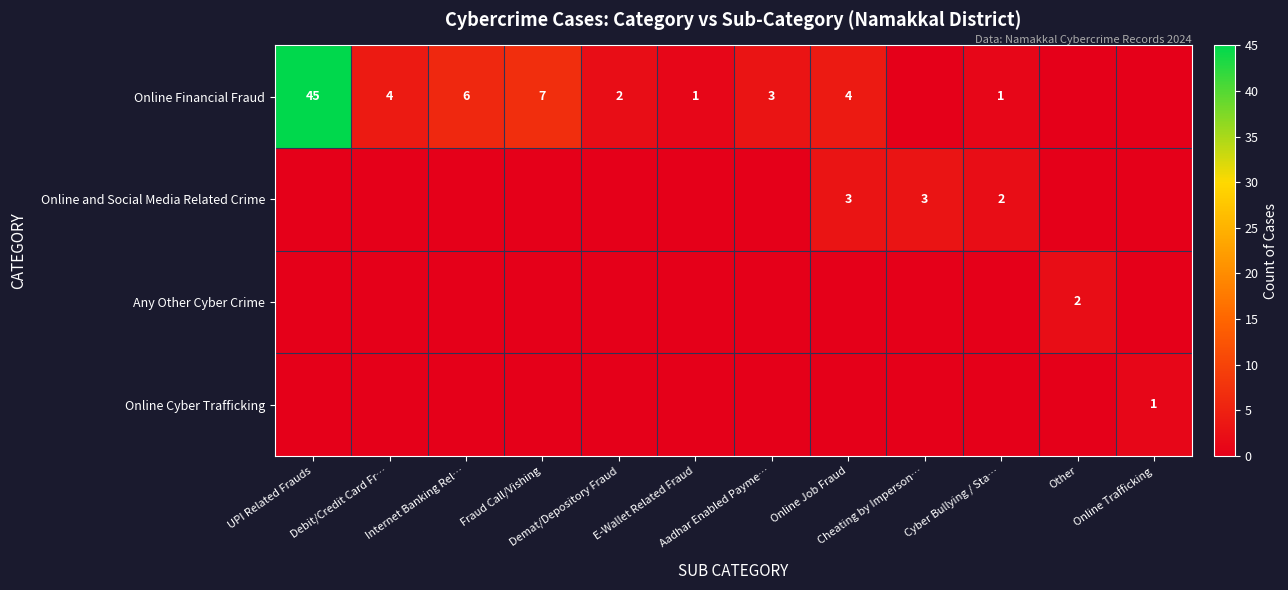

Which category has the highest value in the Online and Social Media Related Crime series?

Online Job Fraud